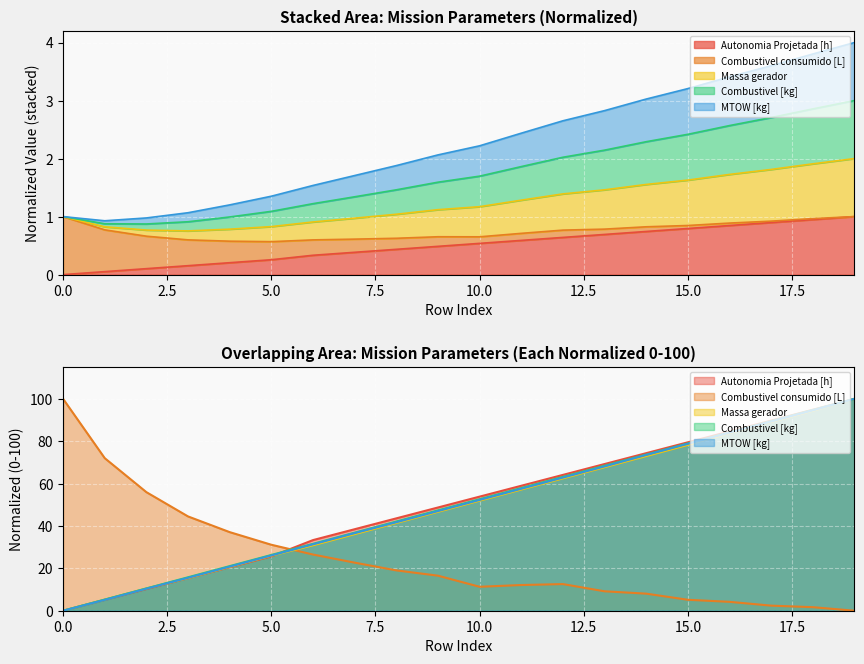

Which series has the widest spread of values?

Combustivel consumido [L]